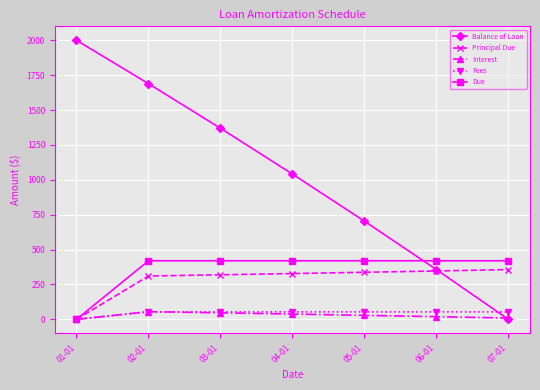

At which category is the sum across all series the highest?

02-01